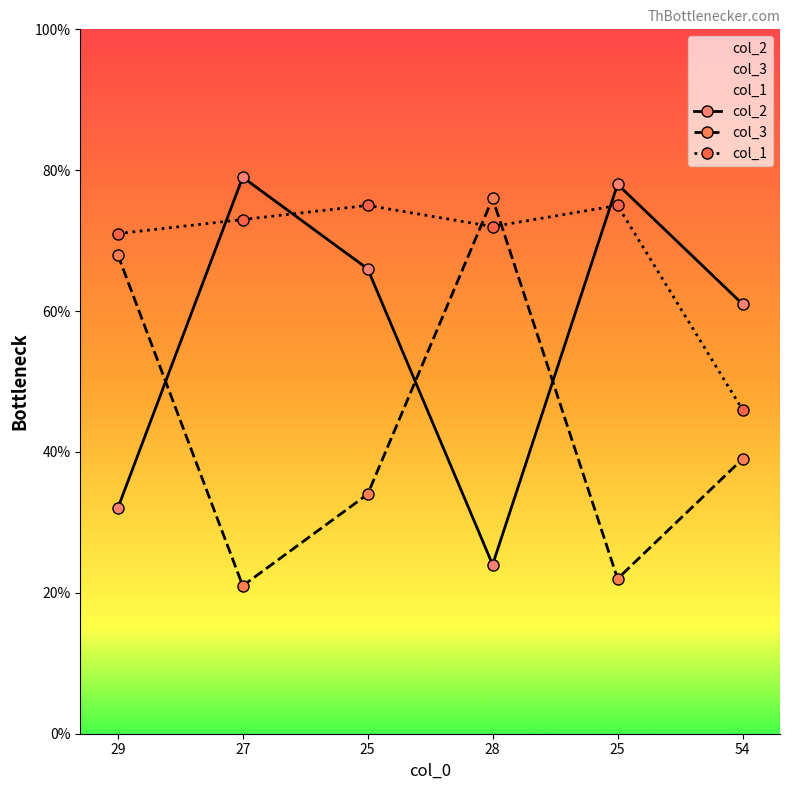

Which series has the largest total across all categories?

col_1